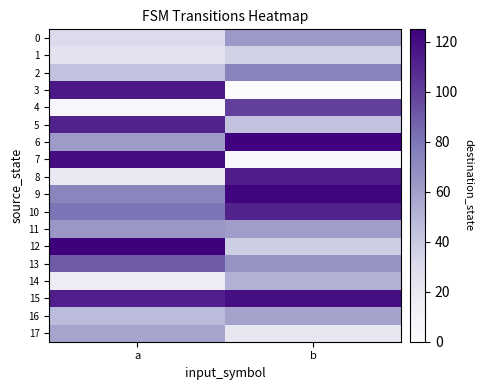

Reading left to right, list all the values displayed in this chart.

0: a=30	b=63
1: a=24	b=36
2: a=44	b=74
3: a=115	b=0
4: a=5	b=100
5: a=111	b=43
6: a=62	b=124
7: a=120	b=5
8: a=19	b=113
9: a=73	b=123
10: a=81	b=111
11: a=64	b=61
12: a=125	b=38
13: a=90	b=66
14: a=16	b=52
15: a=112	b=119
16: a=47	b=59
17: a=58	b=21